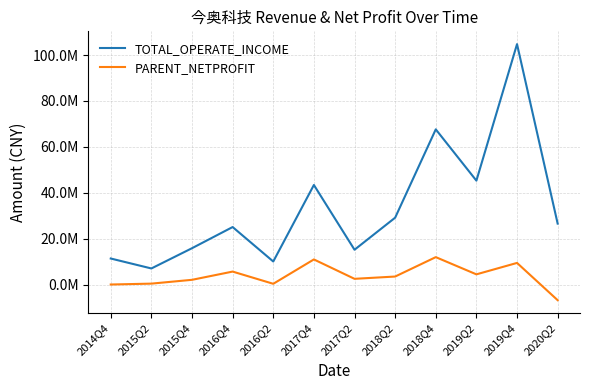

List the labels in order of TOTAL_OPERATE_INCOME value, largest first.

2019Q4, 2018Q4, 2019Q2, 2017Q4, 2018Q2, 2020Q2, 2016Q4, 2015Q4, 2017Q2, 2014Q4, 2016Q2, 2015Q2